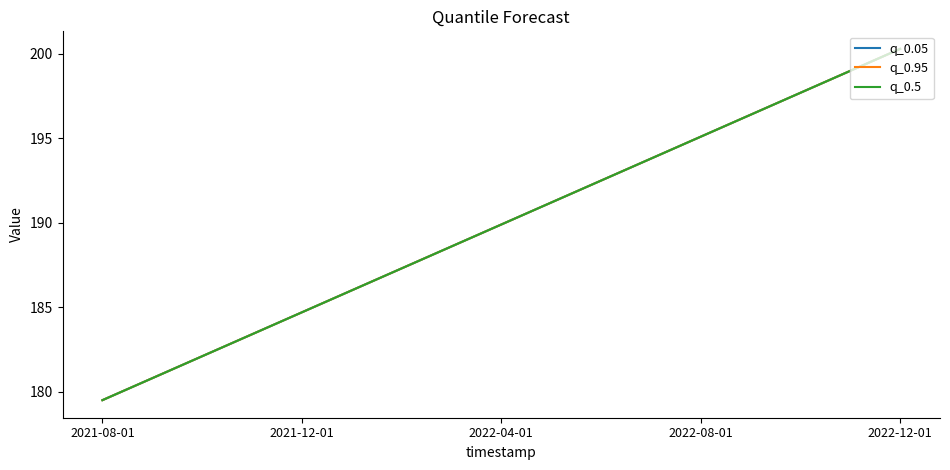

Does the chart have visible grid lines?

No